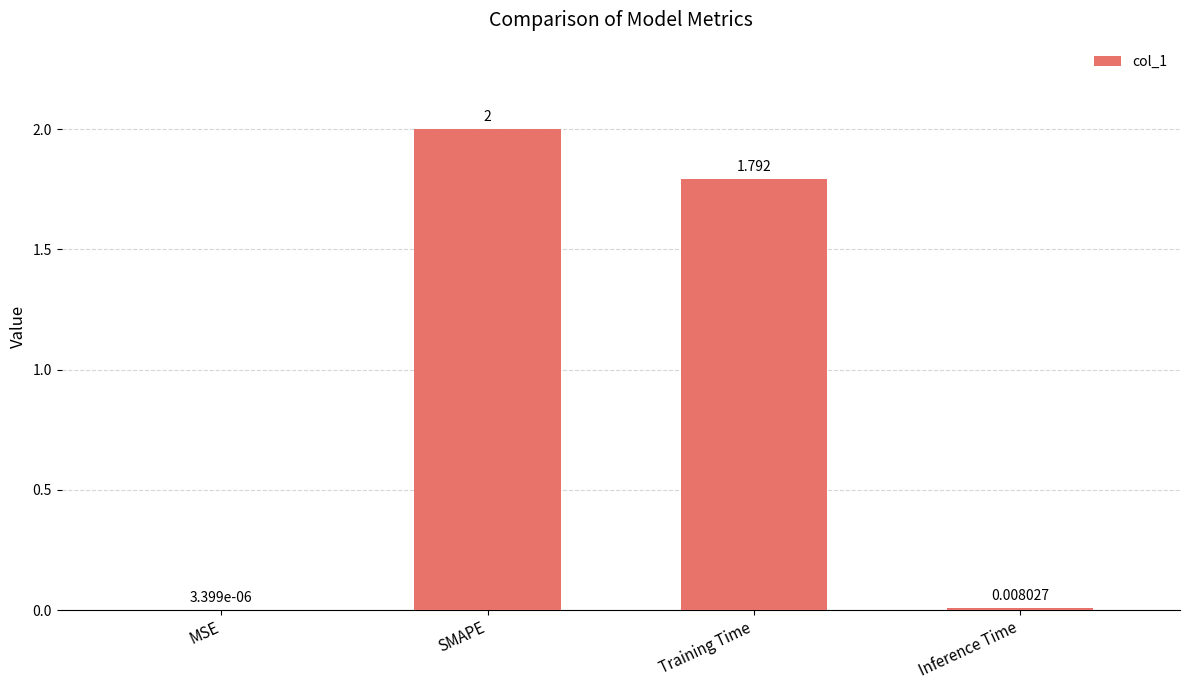

At which label is the value closest to 1?

Training Time